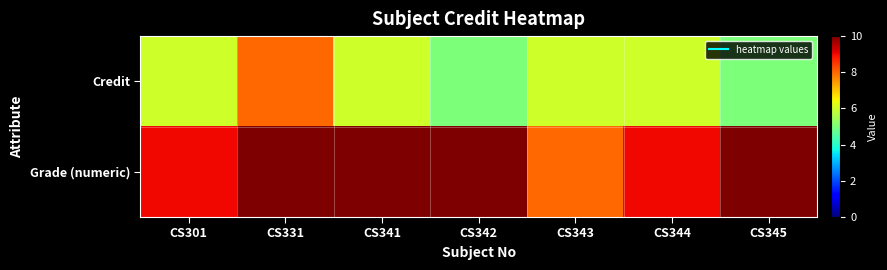

How many data points does each series have?

7